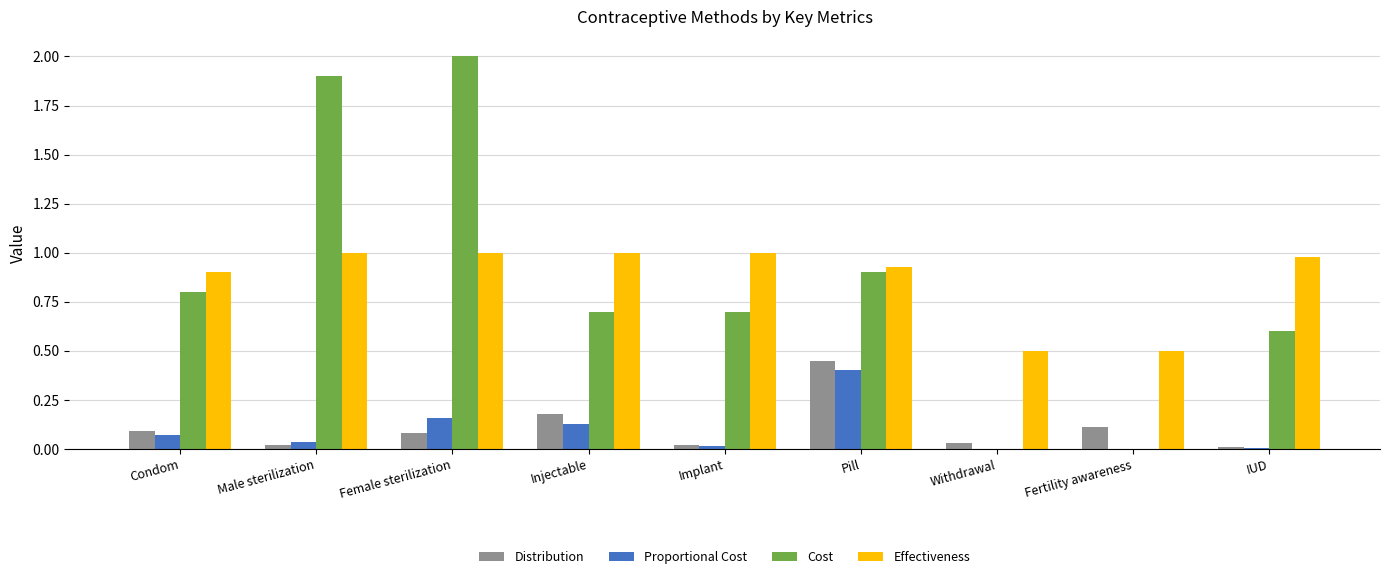

What is the greatest value displayed?

2.0